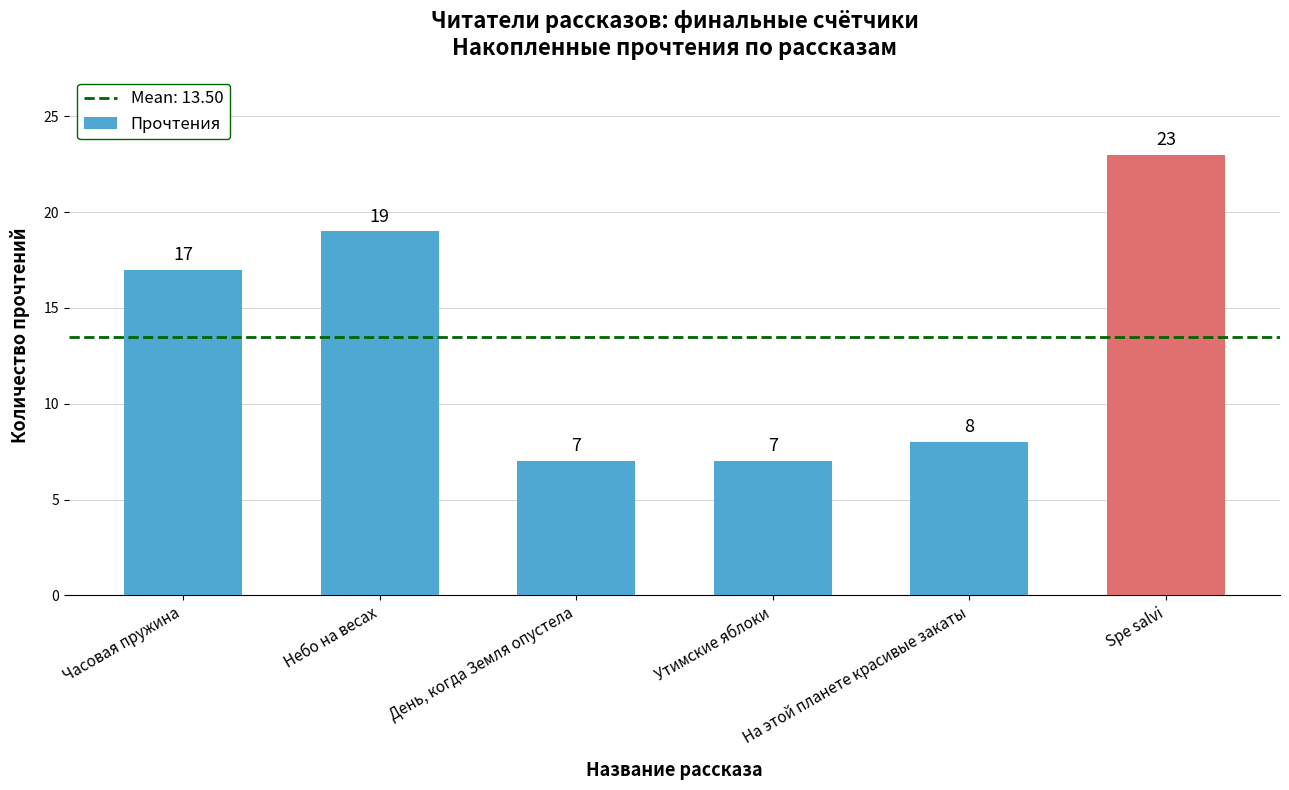

What position from the right is Утимские яблоки?

3